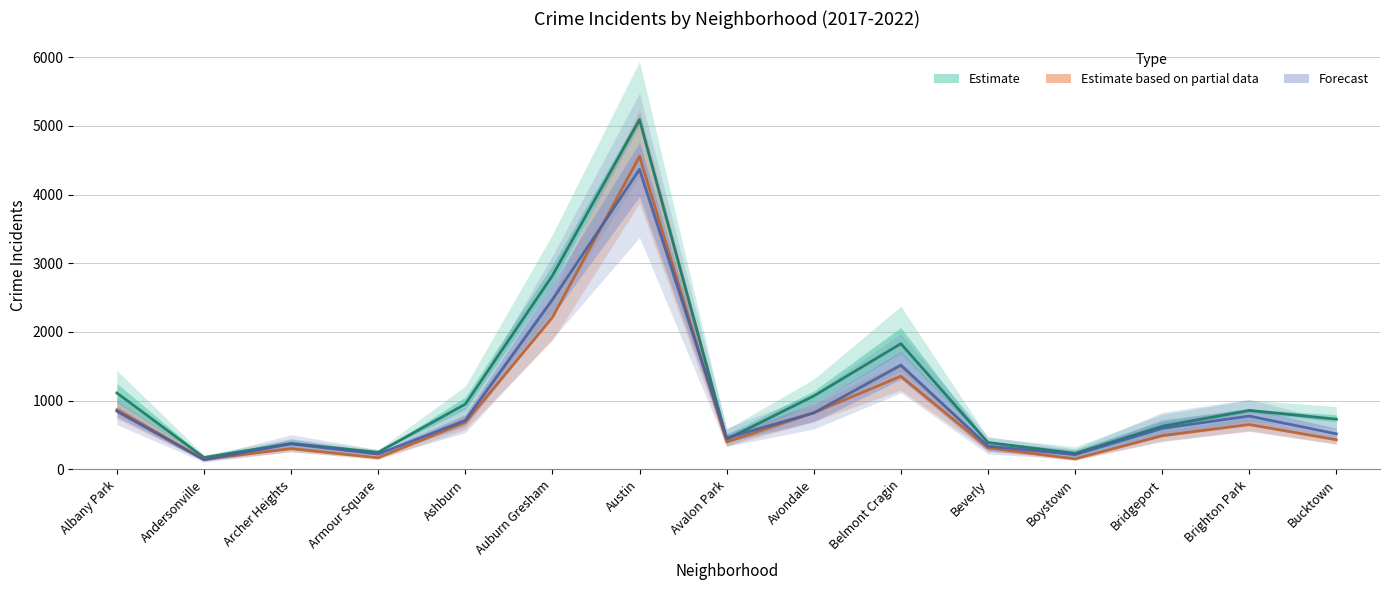

Reading left to right, list all the values displayed in this chart.

2019: 1112.3	173.7	377.7	249.0	949.7	2820.0	5089.0	438.0	1068.7	1829.7	391.3	233.0	627.0	858.7	731.0
2017: 846.5	140.0	371.0	222.0	713.0	2470.0	4366.0	458.5	822.5	1516.5	339.0	215.5	598.0	776.0	517.0
2021: 868.0	147.0	302.0	169.0	684.0	2211.0	4556.0	399.0	824.0	1356.0	314.0	153.0	491.0	652.0	431.0